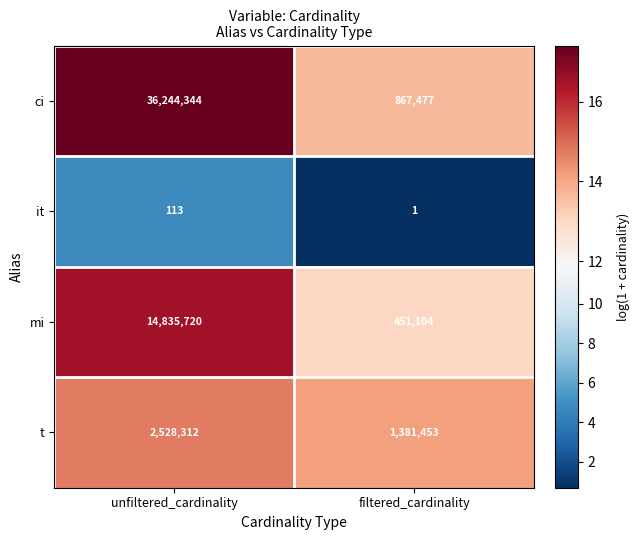

What is the greatest value displayed?

36244344